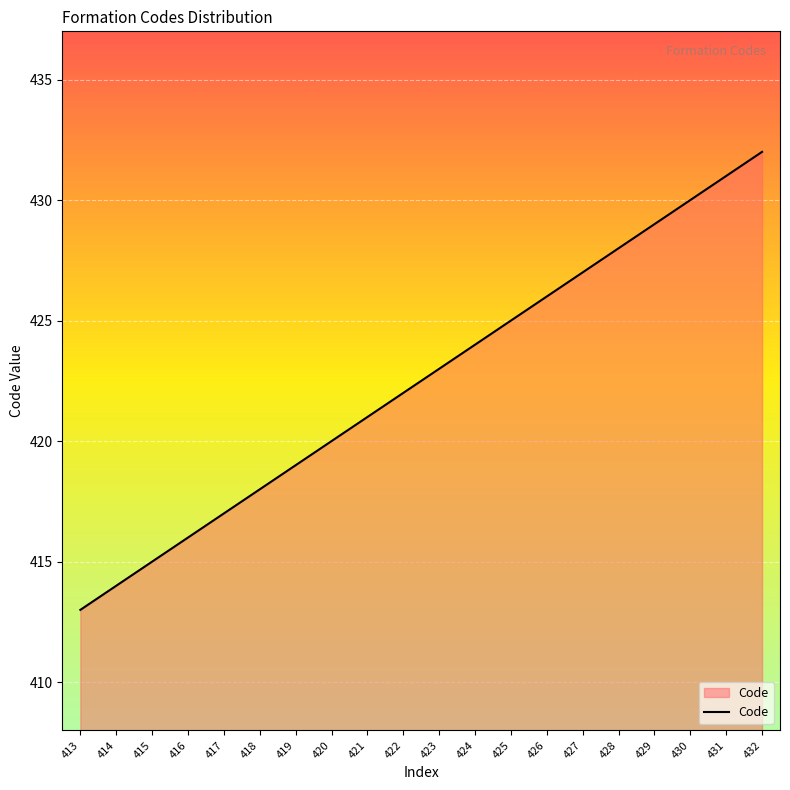

Reading right to left, extract all data points from this chart.

432=432	431=431	430=430	429=429	428=428	427=427	426=426	425=425	424=424	423=423	422=422	421=421	420=420	419=419	418=418	417=417	416=416	415=415	414=414	413=413